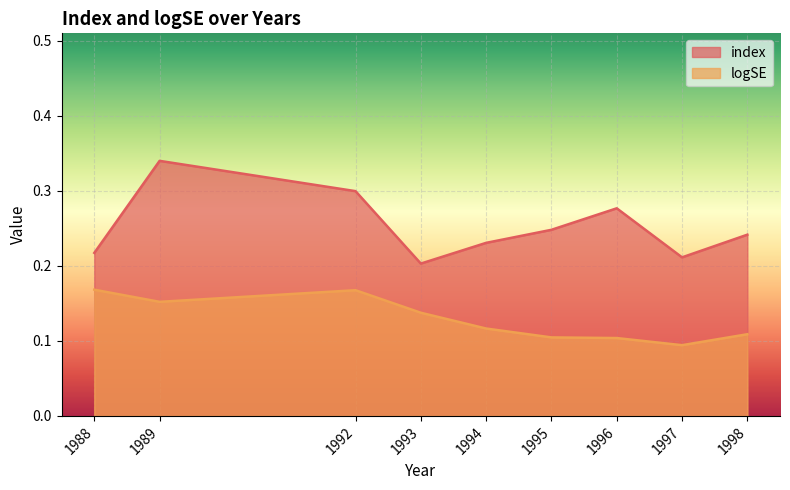

Reading left to right, extract all data points from this chart.

index: 1988=0.2	1989=0.3	1992=0.3	1993=0.2	1994=0.2	1995=0.2	1996=0.3	1997=0.2	1998=0.2
logSE: 1988=0.2	1989=0.2	1992=0.2	1993=0.1	1994=0.1	1995=0.1	1996=0.1	1997=0.1	1998=0.1